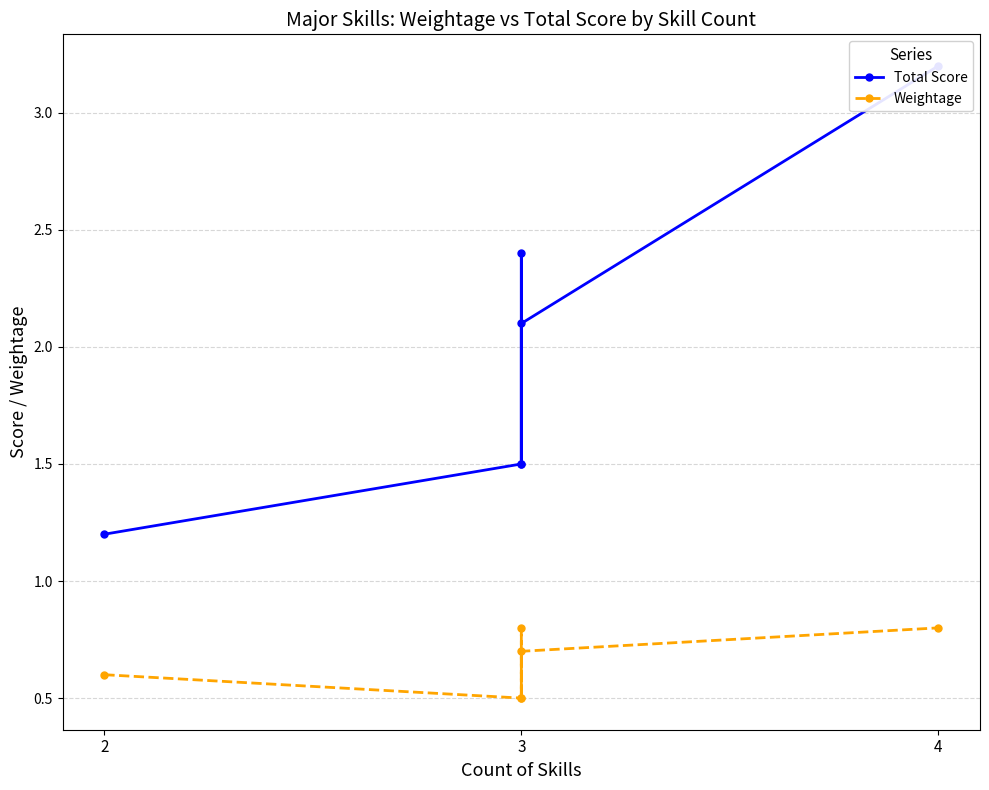

Rank the series by their average value, from highest to lowest.

Total Score, Weightage